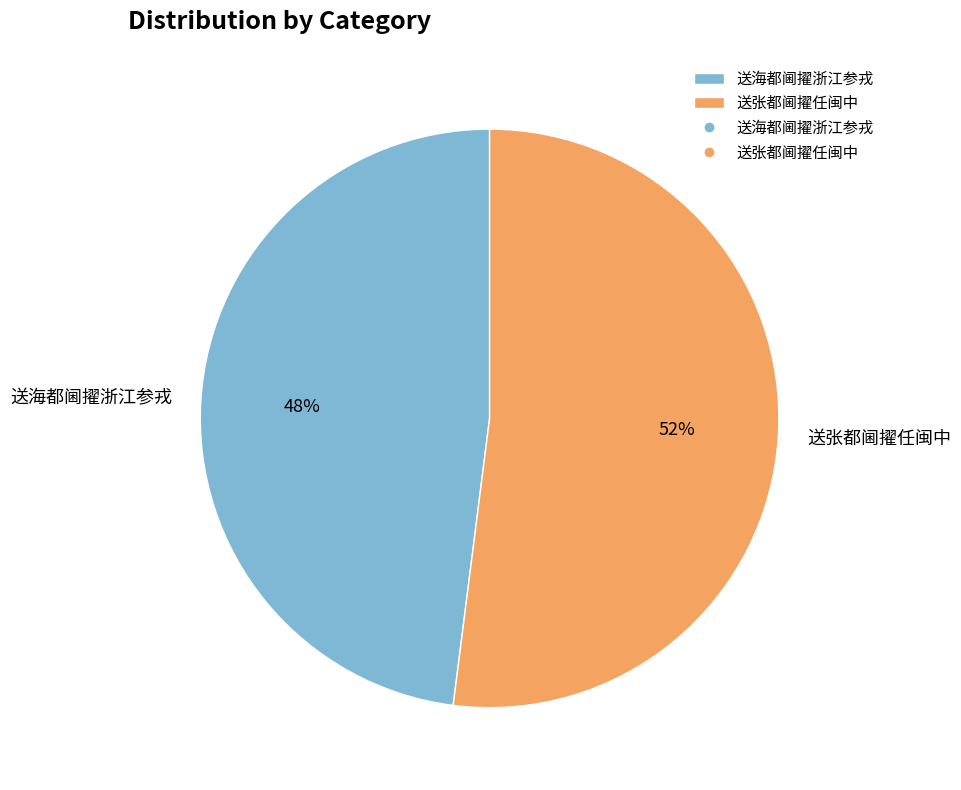

Count the number of slices in the pie.

2